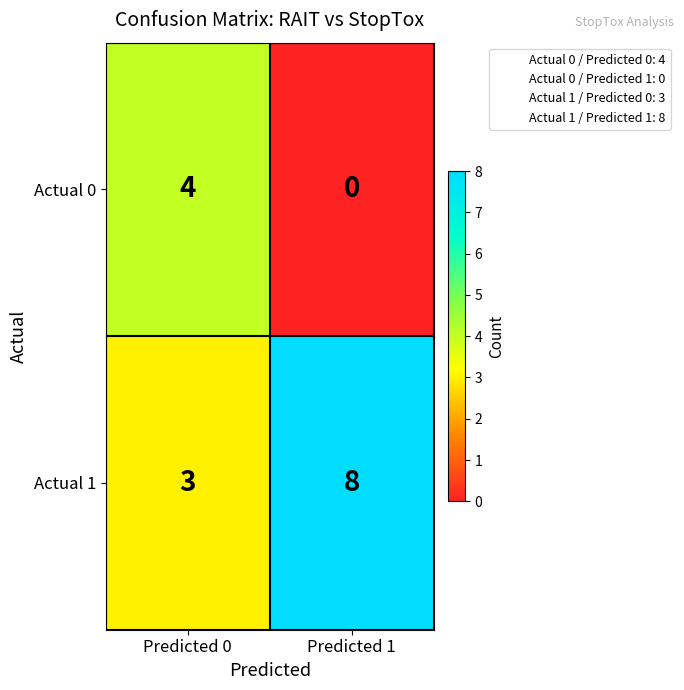

What is the sum of all Actual 0 values?

4